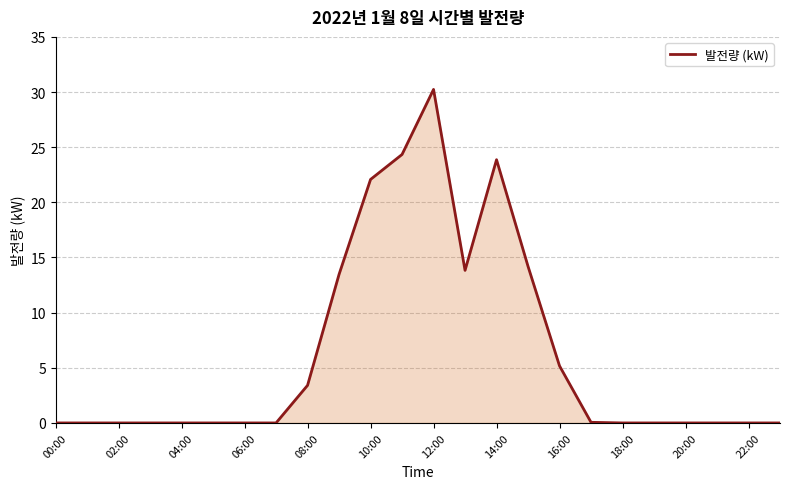

How many lines are shown in the chart?

1